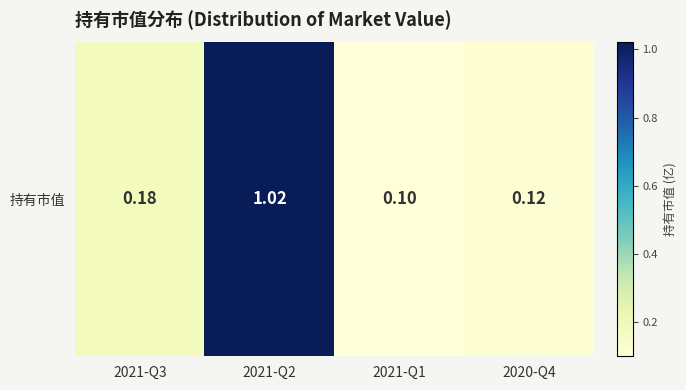

Reading left to right, what are all the values shown in this chart?

2021-Q3=0.2	2021-Q2=1.0	2021-Q1=0.1	2020-Q4=0.1